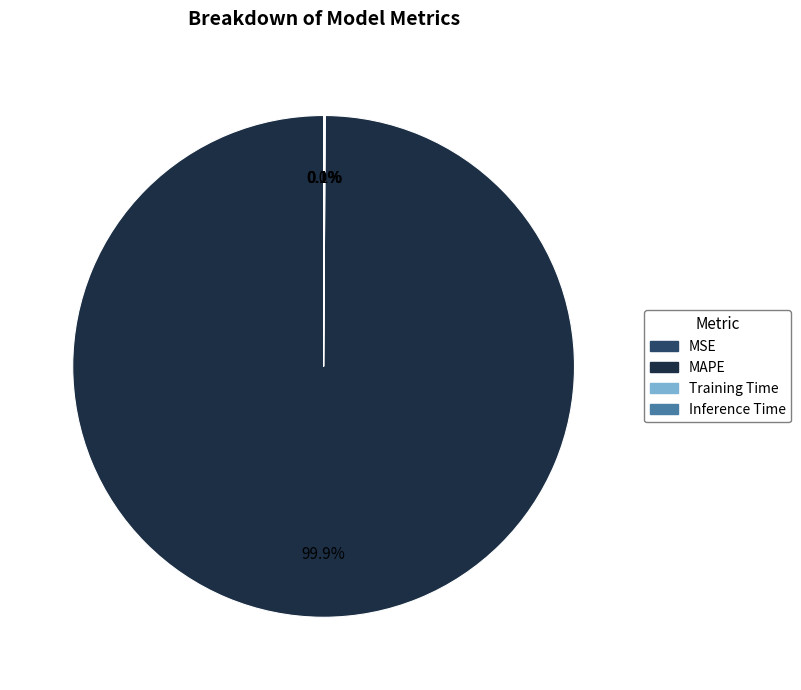

Which category accounts for the majority?

MAPE